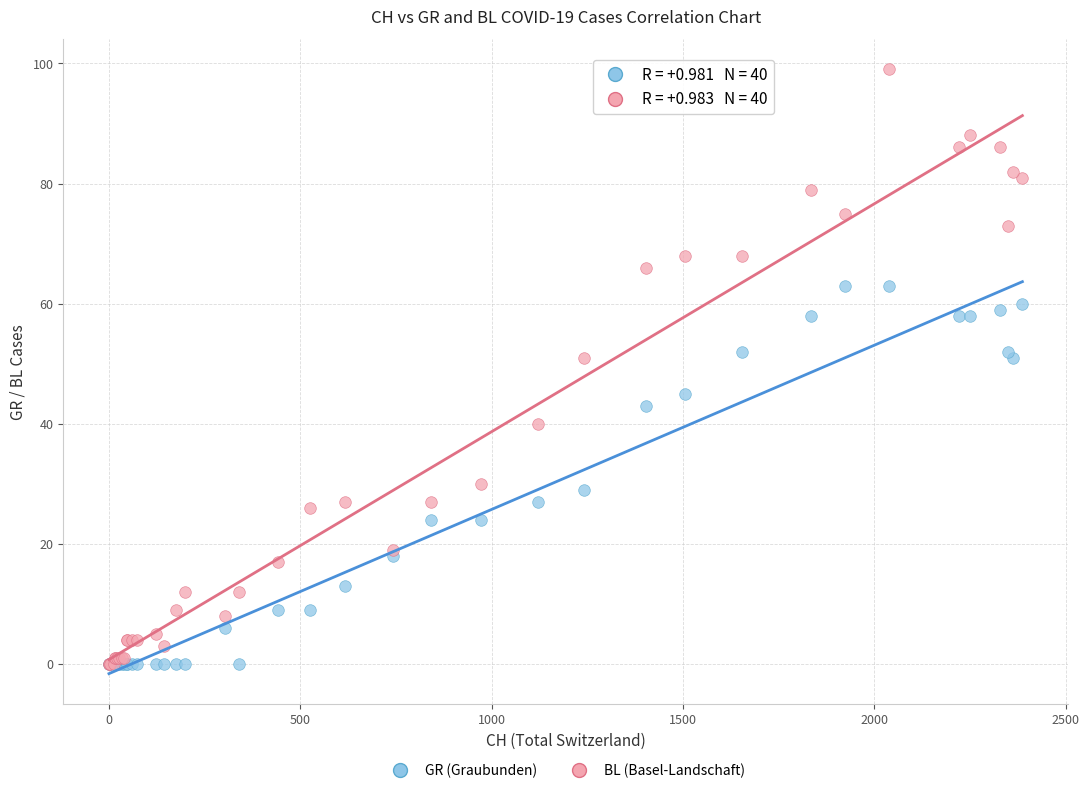

Which series contains the highest Y value?

BL (Basel-Landschaft)